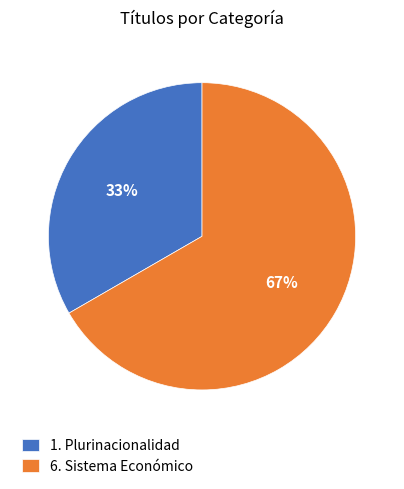

How many segments does this pie chart have?

2